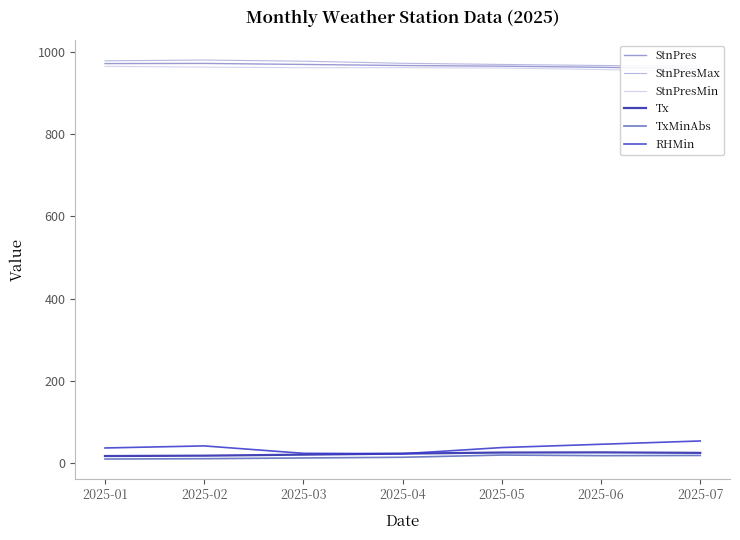

True or false: Tx and StnPres cross at least once.

False